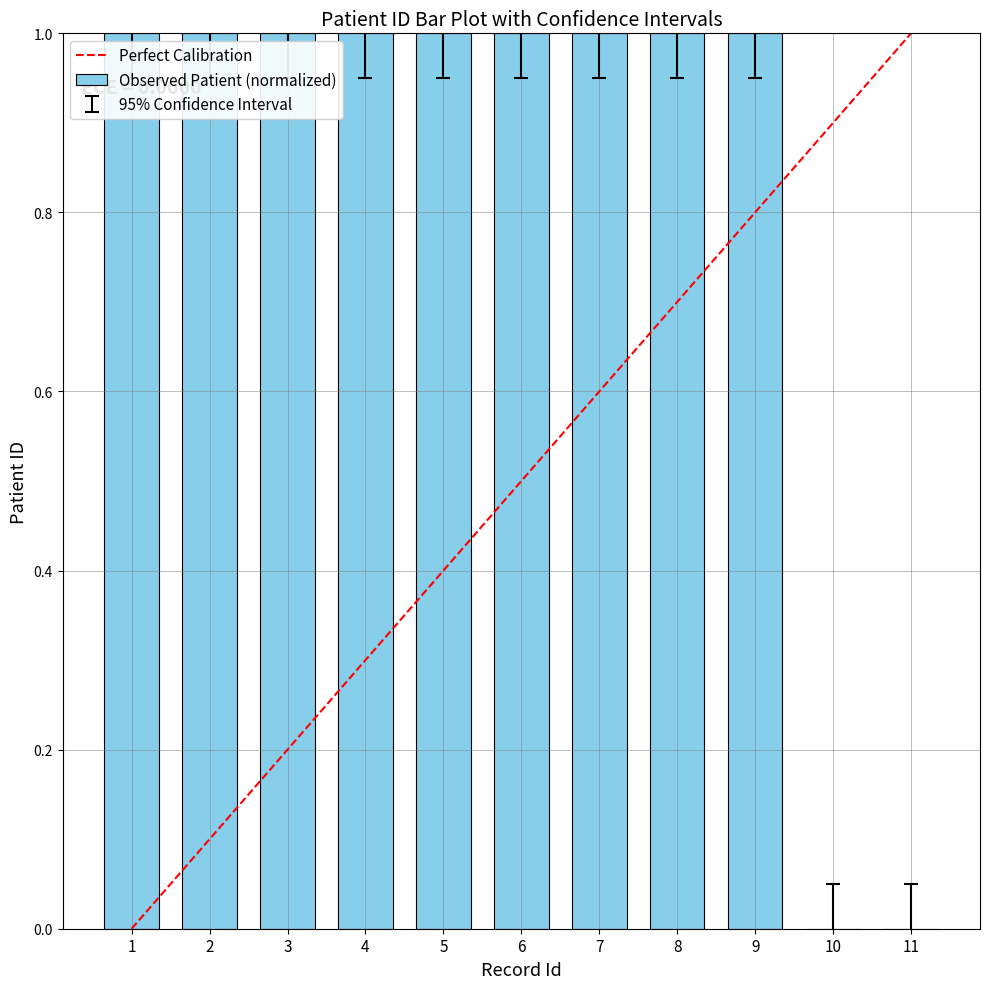

Is it true that the value at 1 is 1?

True